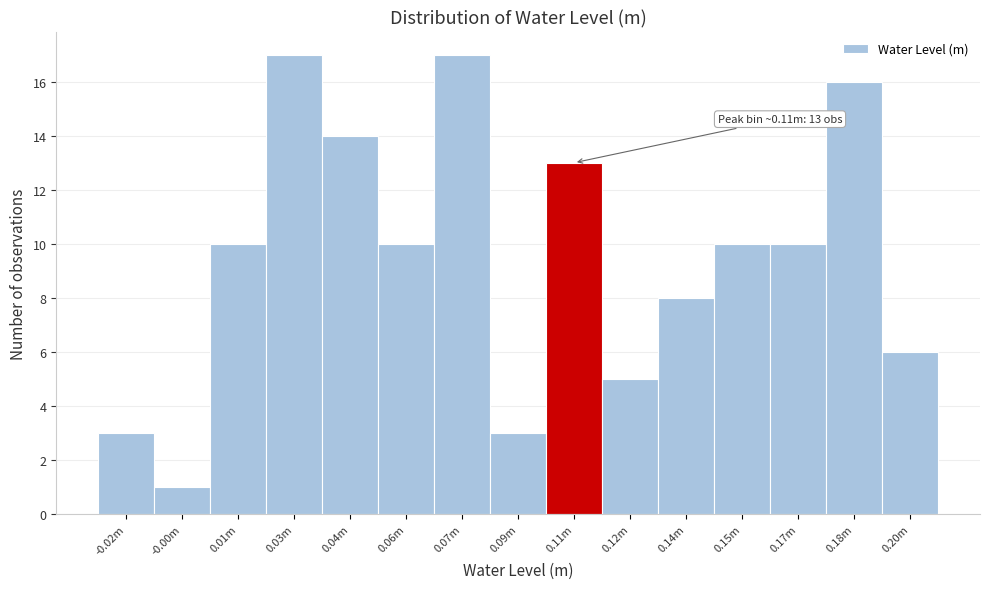

Reading right to left, list all the values displayed in this chart.

6	16	10	10	8	5	13	3	17	10	14	17	10	1	3